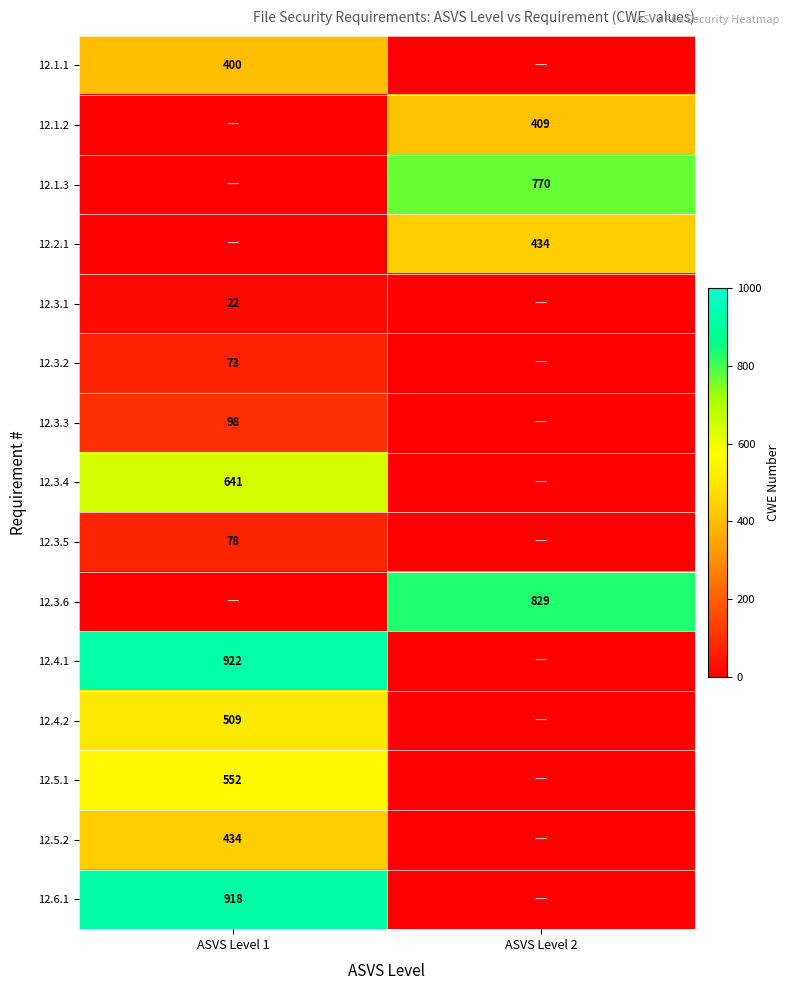

The value of 12.3.3 at ASVS Level 1 is 174. True or false?

False